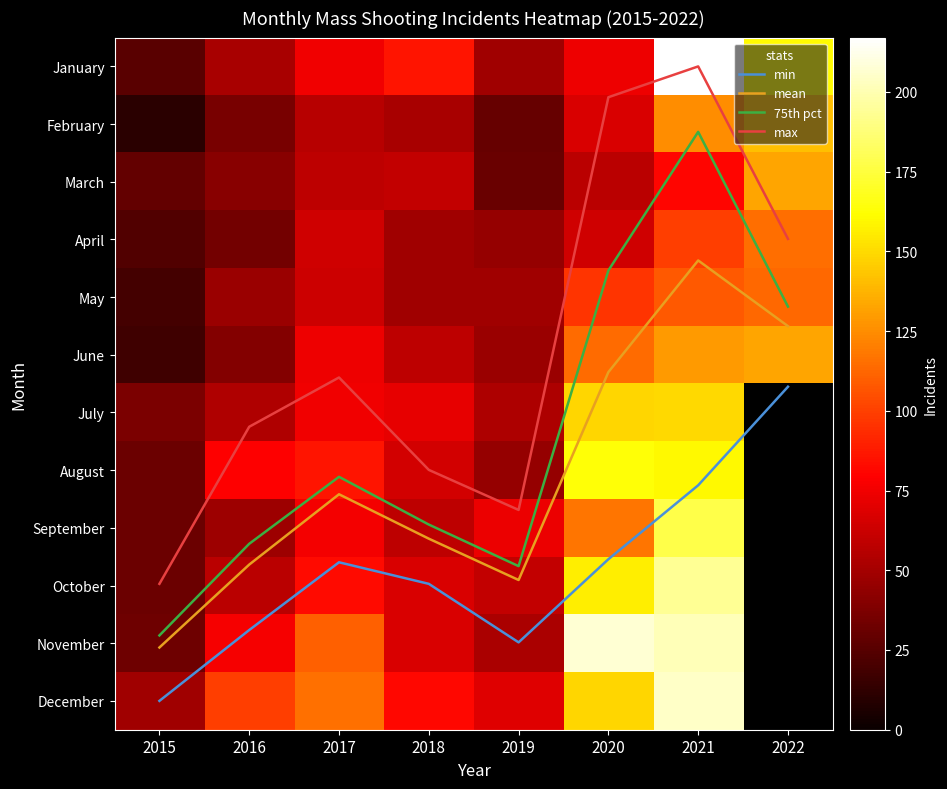

How many values in the August series exceed 86?

2